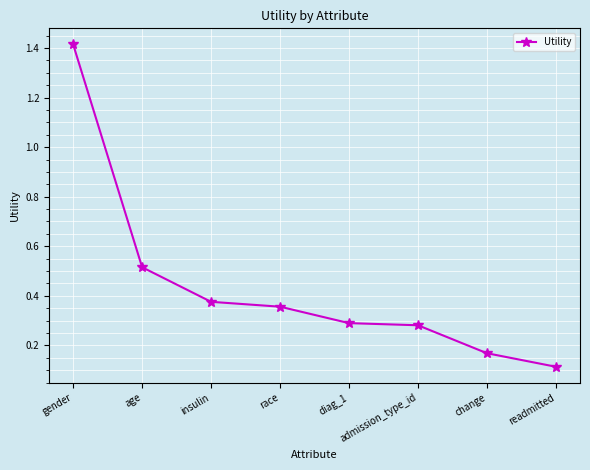

What is the difference between the maximum and minimum values?

1.3